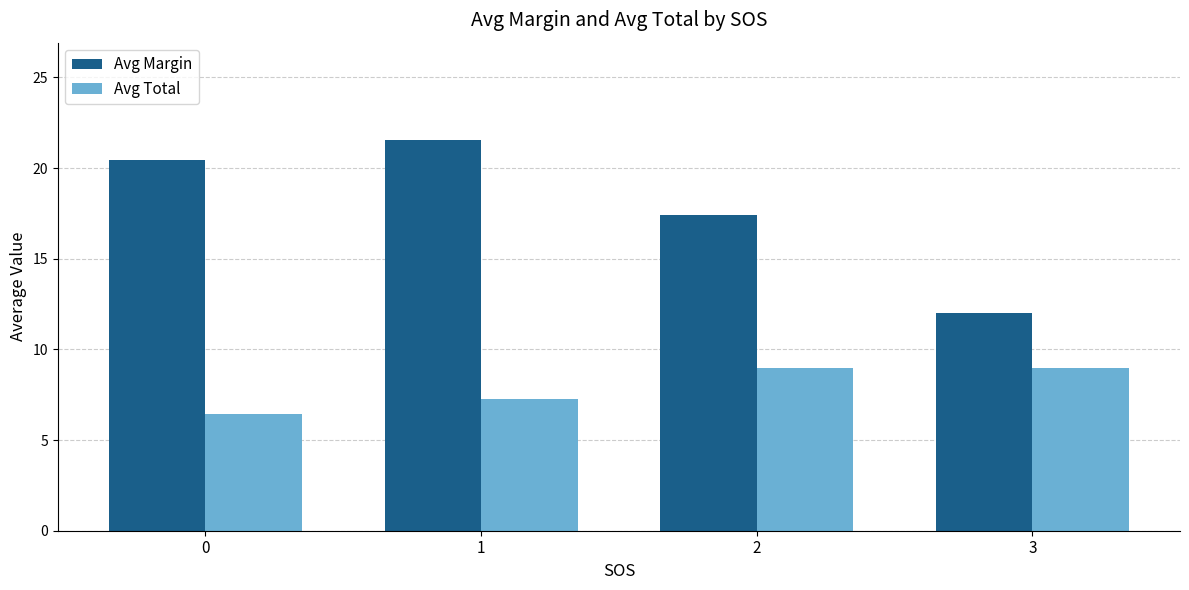

What is the sum of all Avg Total values?

31.7